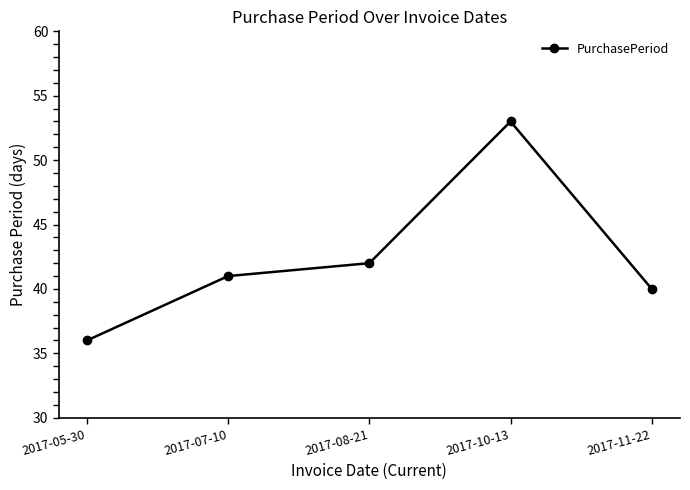

List the labels in order of value, largest first.

2017-10-13, 2017-08-21, 2017-07-10, 2017-11-22, 2017-05-30